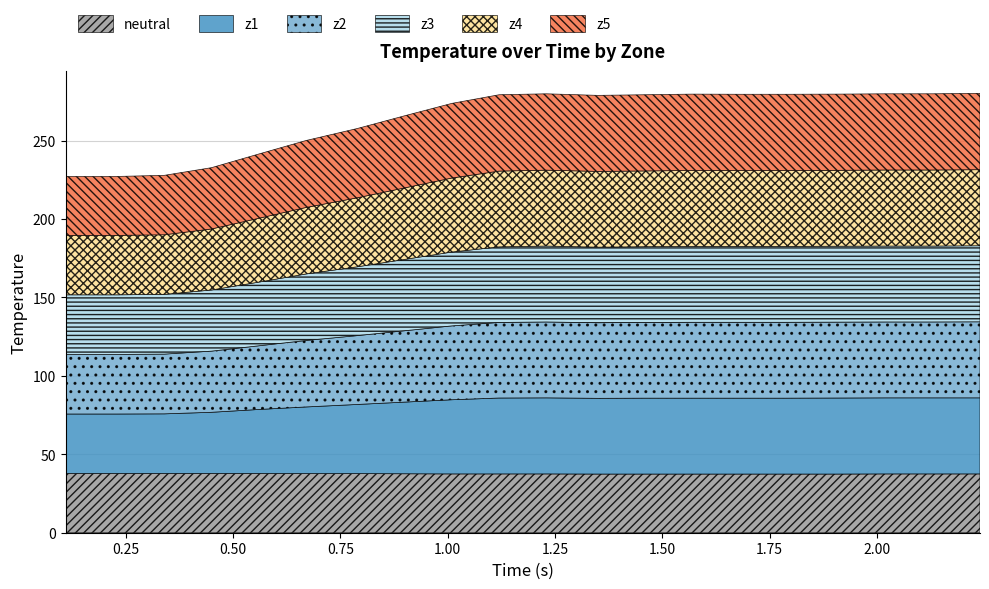

At which category does z3 reach its first local peak?

10